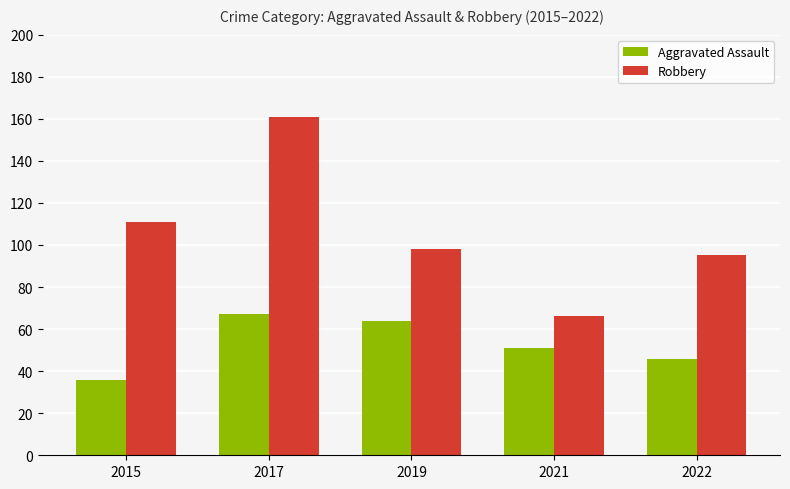

What is the total value across all series at 2021?

117